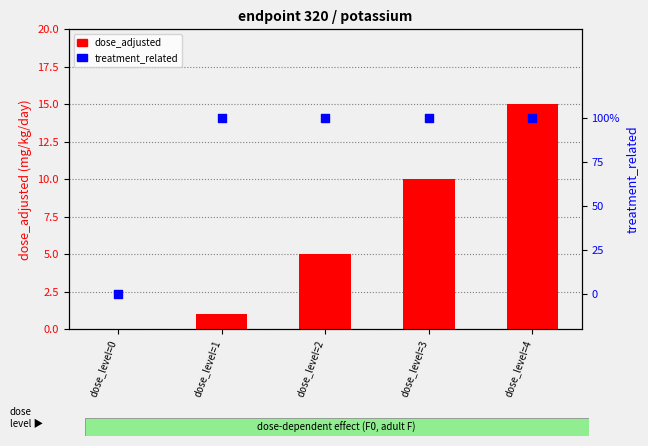

At which category is the sum across all series the highest?

dose_level=4